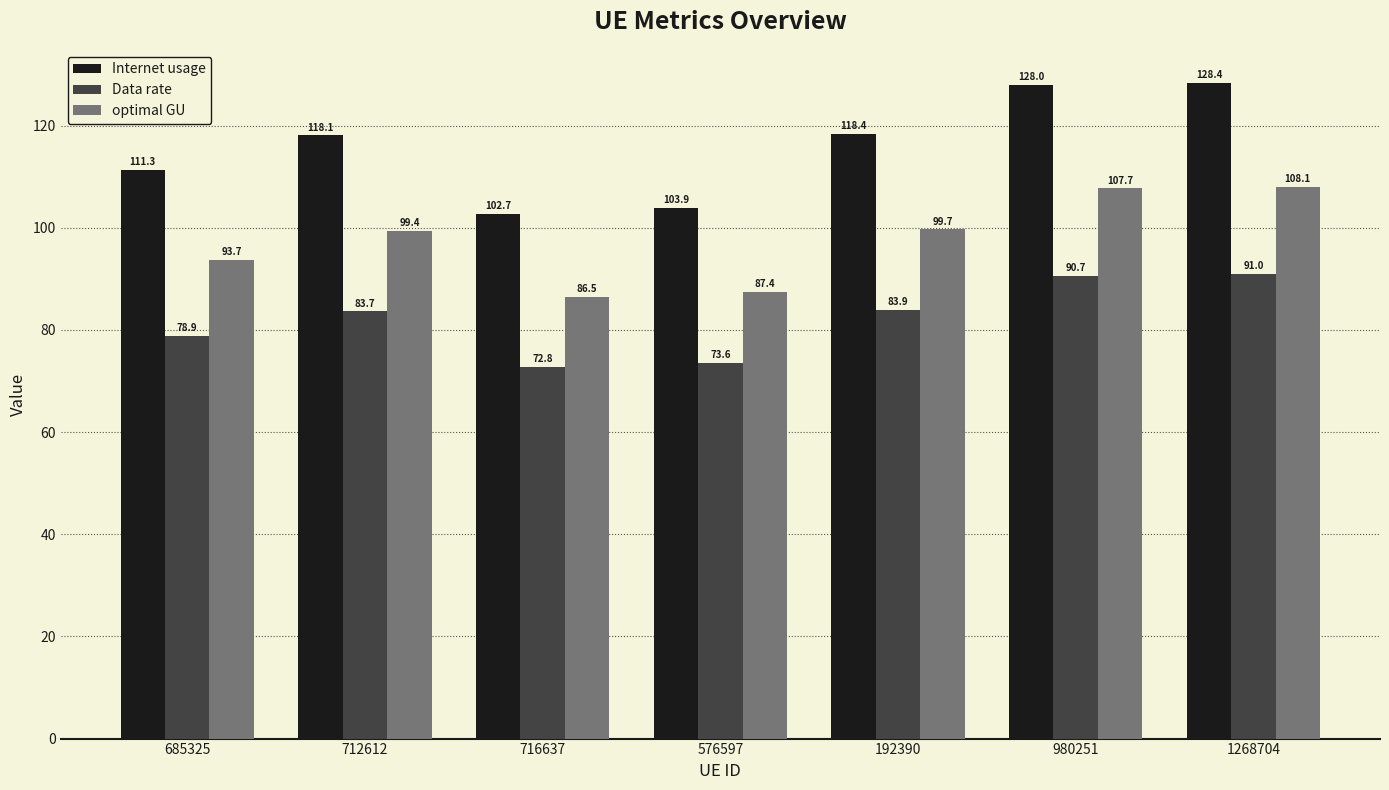

Which series has the largest total across all categories?

Internet usage